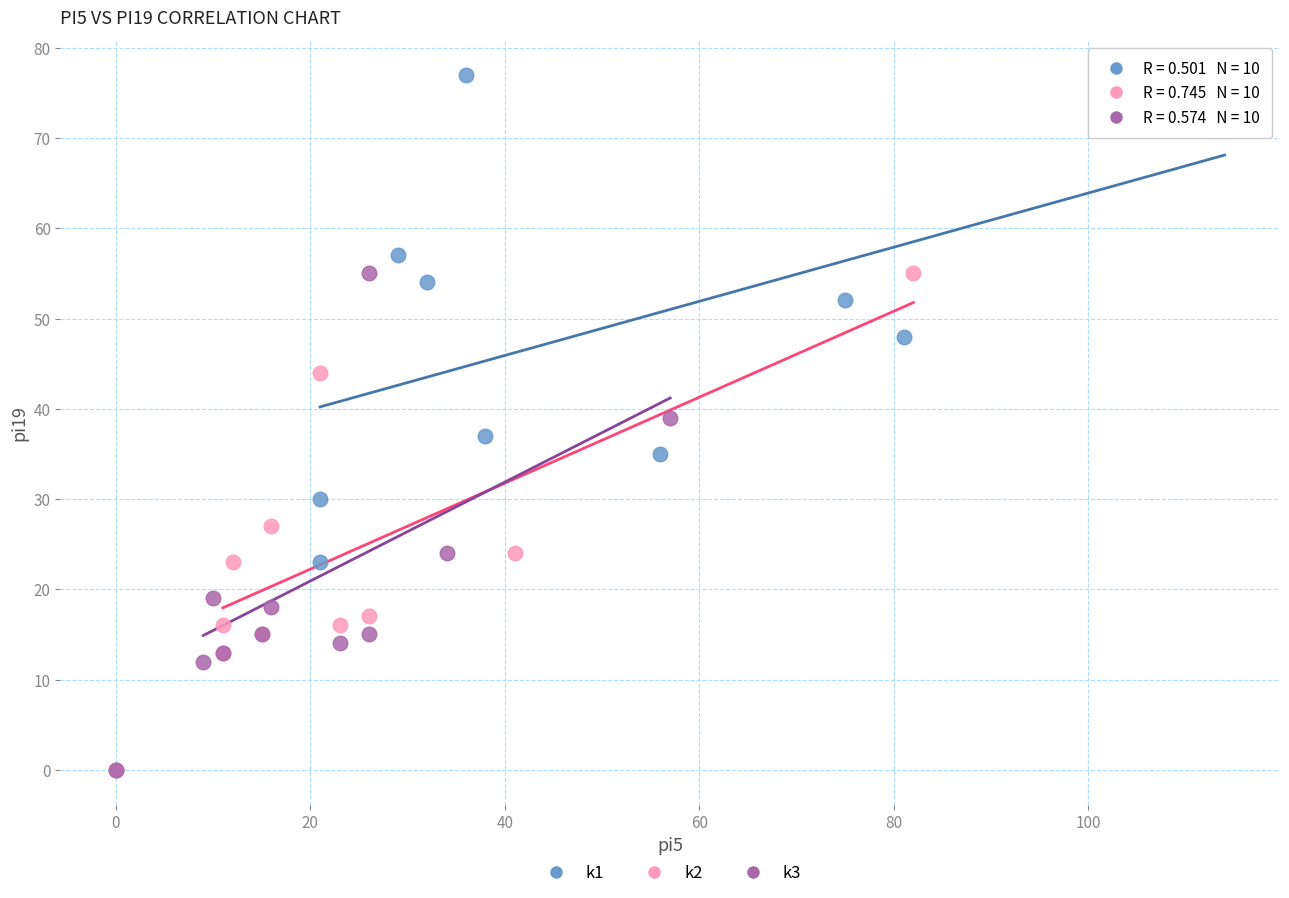

Which series contains the highest Y value?

k1